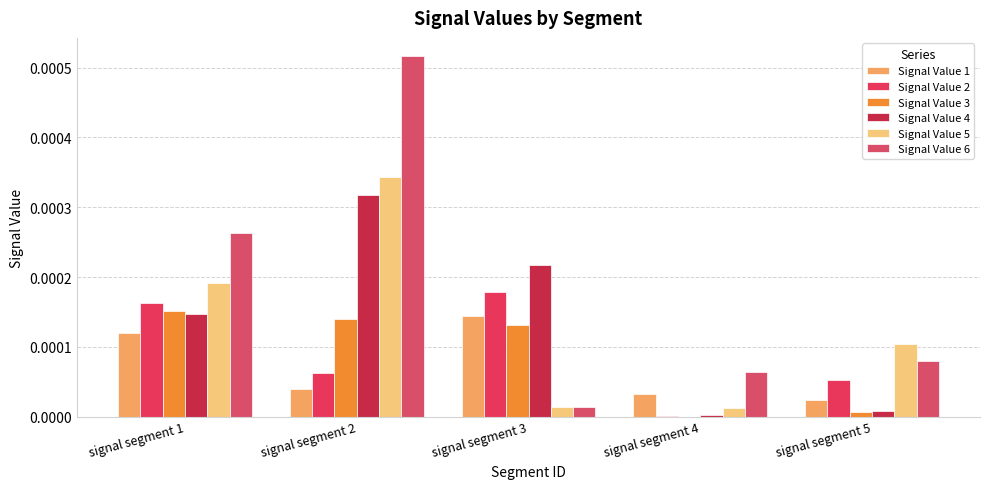

At which category is the sum across all series the highest?

signal segment 2